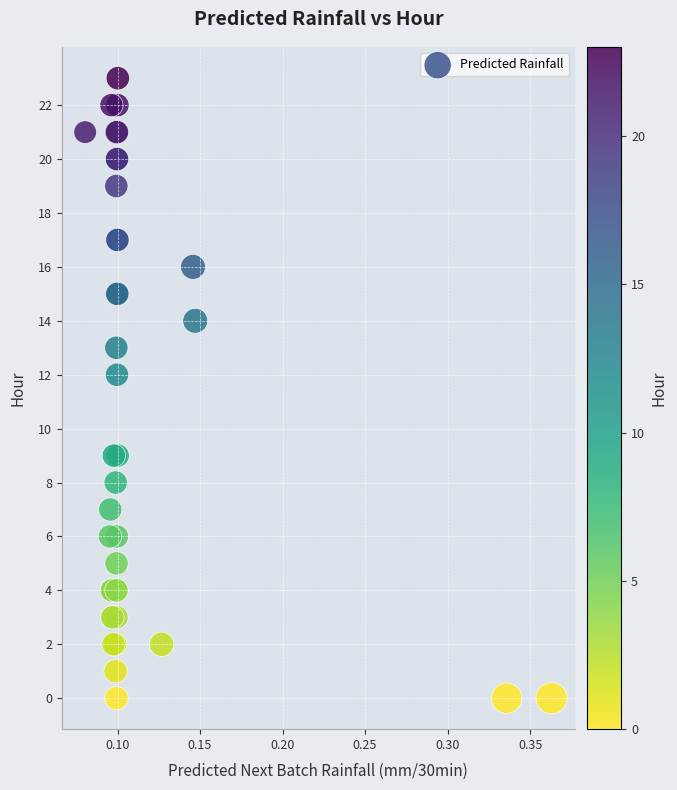

What Y value in the scatter plot is closest to 11?

12